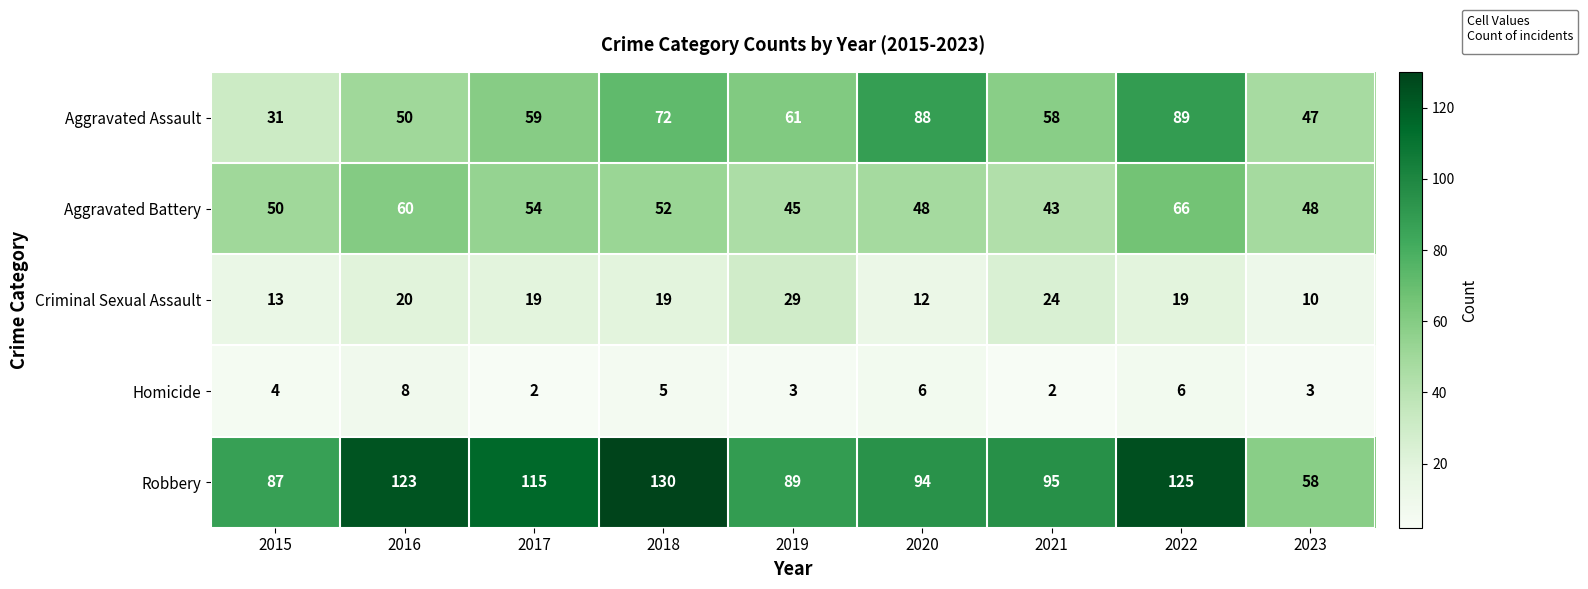

True or false: Aggravated Battery has a value of 52 at 2018.

True